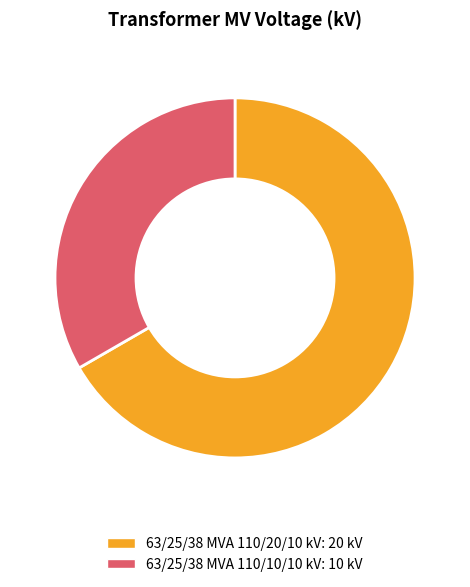

Is there a majority slice in this chart?

Yes